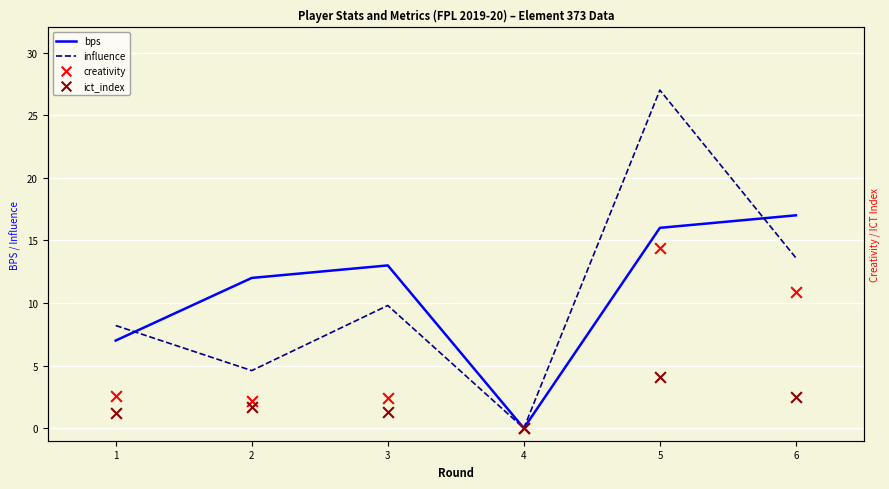

Which series contains the lowest Y value?

bps